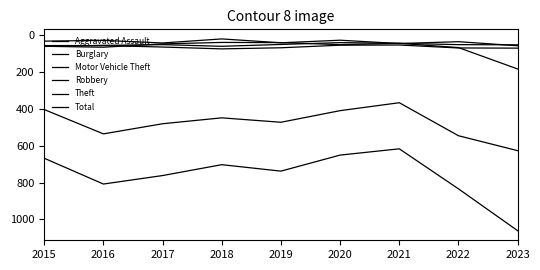

Which series has the largest range (max minus min)?

Total